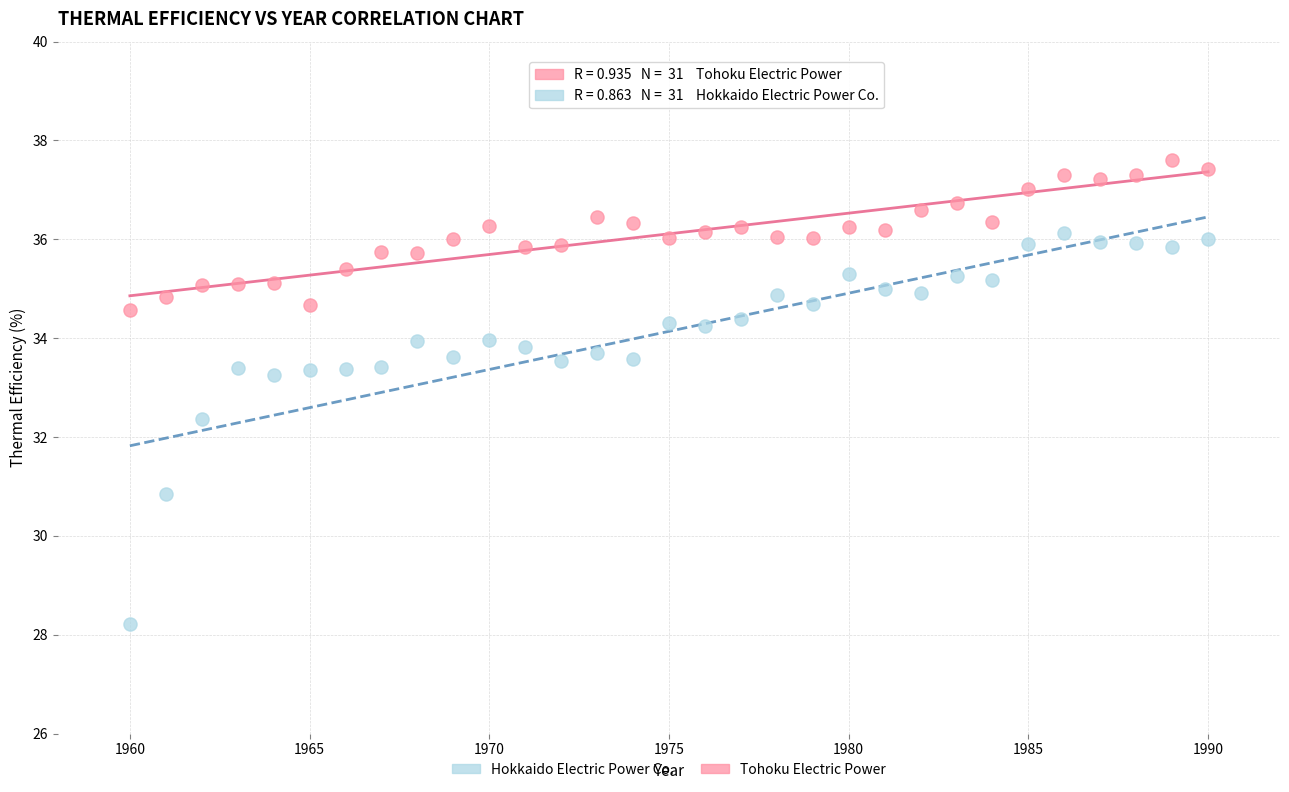

Which series contains the highest Y value?

Tohoku Electric Power